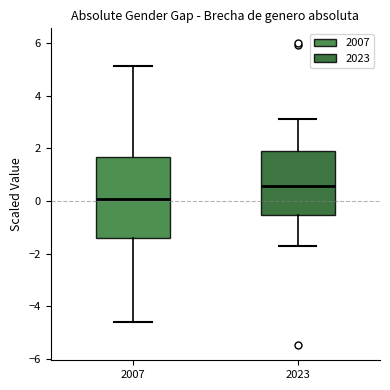

Which box's median line is the highest?

2023